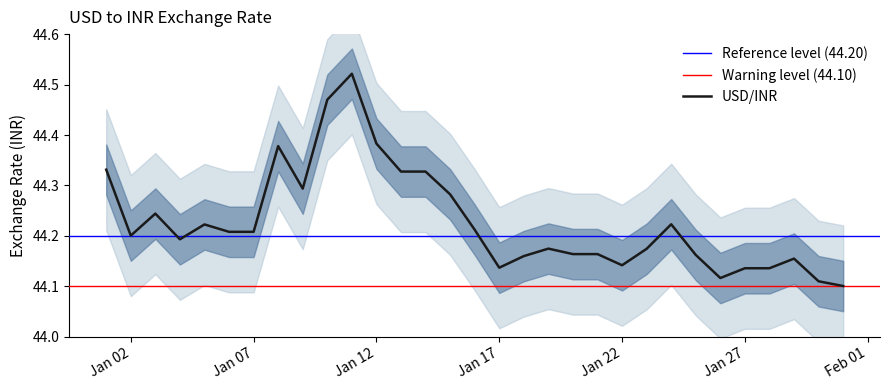

At which category does the chart reach its minimum across all series?

2007-01-31